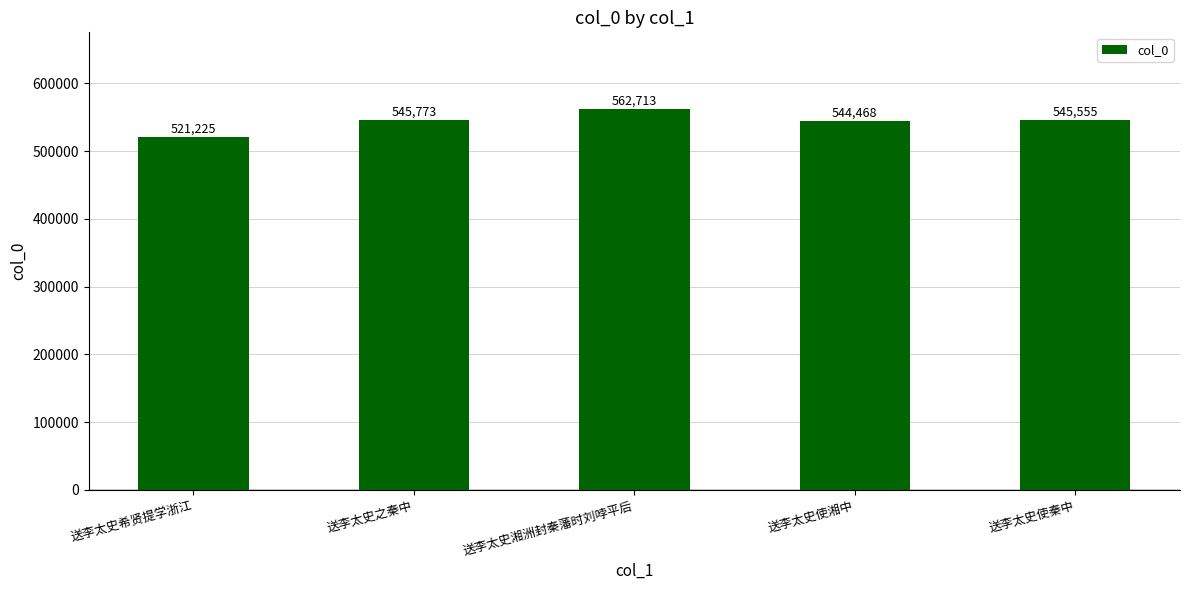

List the labels in order of value, smallest first.

送李太史希贤提学浙江, 送李太史使湘中, 送李太史使秦中, 送李太史之秦中, 送李太史湘洲封秦藩时刘哱平后